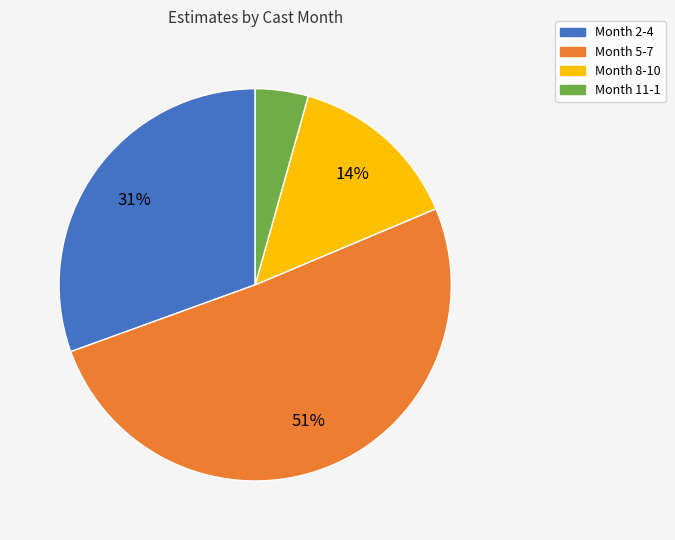

To the nearest percent, what is the average slice percentage?

25%